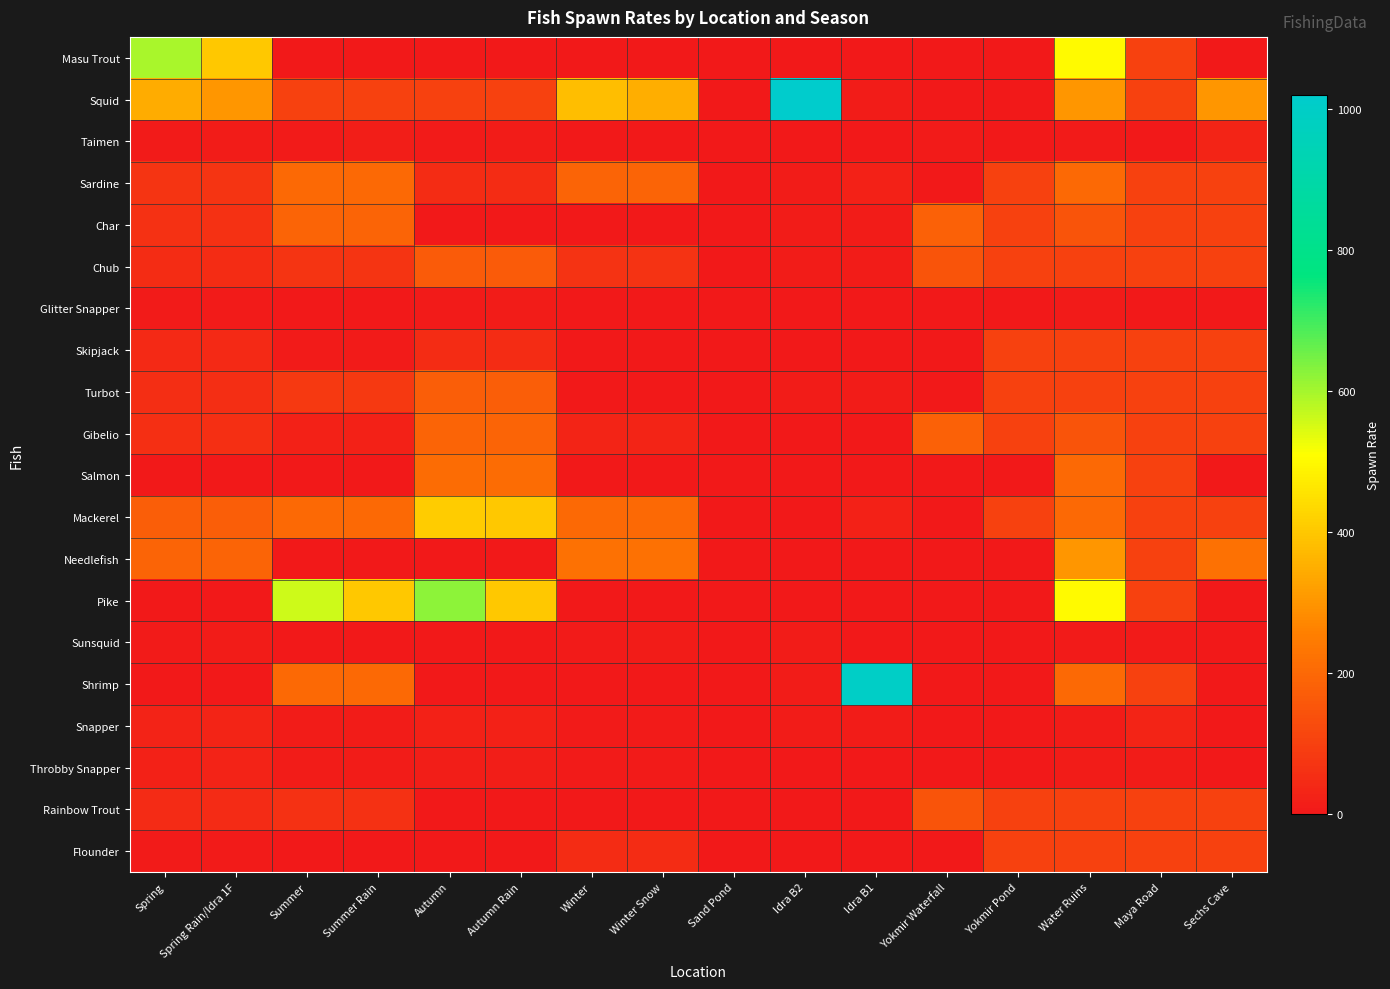

Reading left to right, transcribe all the data shown in this chart.

Masu Trout: Spring=597	Spring Rain/Idra 1F=400	Summer=0	Summer Rain=0	Autumn=0	Autumn Rain=0	Winter=0	Winter Snow=0	Sand Pond=0	Idra B2=0	Idra B1=0	Yokmir Waterfall=0	Yokmir Pond=0	Water Ruins=500	Maya Road=100	Sechs Cave=0
Squid: Spring=345	Spring Rain/Idra 1F=300	Summer=100	Summer Rain=100	Autumn=100	Autumn Rain=100	Winter=380	Winter Snow=350	Sand Pond=0	Idra B2=1020	Idra B1=10	Yokmir Waterfall=0	Yokmir Pond=0	Water Ruins=300	Maya Road=100	Sechs Cave=300
Taimen: Spring=5	Spring Rain/Idra 1F=8	Summer=7	Summer Rain=12	Autumn=5	Autumn Rain=9	Winter=0	Winter Snow=0	Sand Pond=0	Idra B2=0	Idra B1=0	Yokmir Waterfall=6	Yokmir Pond=0	Water Ruins=4	Maya Road=2	Sechs Cave=30
Sardine: Spring=70	Spring Rain/Idra 1F=70	Summer=200	Summer Rain=200	Autumn=50	Autumn Rain=50	Winter=190	Winter Snow=190	Sand Pond=0	Idra B2=10	Idra B1=20	Yokmir Waterfall=0	Yokmir Pond=100	Water Ruins=200	Maya Road=100	Sechs Cave=100
Char: Spring=60	Spring Rain/Idra 1F=60	Summer=190	Summer Rain=190	Autumn=0	Autumn Rain=0	Winter=0	Winter Snow=0	Sand Pond=0	Idra B2=10	Idra B1=10	Yokmir Waterfall=180	Yokmir Pond=100	Water Ruins=150	Maya Road=100	Sechs Cave=100
Chub: Spring=48	Spring Rain/Idra 1F=48	Summer=70	Summer Rain=70	Autumn=165	Autumn Rain=165	Winter=65	Winter Snow=65	Sand Pond=0	Idra B2=10	Idra B1=10	Yokmir Waterfall=150	Yokmir Pond=100	Water Ruins=100	Maya Road=100	Sechs Cave=100
Glitter Snapper: Spring=4	Spring Rain/Idra 1F=6	Summer=2	Summer Rain=2	Autumn=4	Autumn Rain=8	Winter=1	Winter Snow=1	Sand Pond=0	Idra B2=0	Idra B1=0	Yokmir Waterfall=0	Yokmir Pond=0	Water Ruins=4	Maya Road=2	Sechs Cave=1
Skipjack: Spring=40	Spring Rain/Idra 1F=40	Summer=5	Summer Rain=5	Autumn=50	Autumn Rain=50	Winter=0	Winter Snow=0	Sand Pond=0	Idra B2=0	Idra B1=0	Yokmir Waterfall=0	Yokmir Pond=100	Water Ruins=100	Maya Road=100	Sechs Cave=100
Turbot: Spring=52	Spring Rain/Idra 1F=52	Summer=80	Summer Rain=80	Autumn=175	Autumn Rain=175	Winter=0	Winter Snow=0	Sand Pond=0	Idra B2=10	Idra B1=10	Yokmir Waterfall=0	Yokmir Pond=100	Water Ruins=100	Maya Road=100	Sechs Cave=100
Gibelio: Spring=58	Spring Rain/Idra 1F=58	Summer=20	Summer Rain=20	Autumn=190	Autumn Rain=190	Winter=30	Winter Snow=30	Sand Pond=0	Idra B2=0	Idra B1=0	Yokmir Waterfall=180	Yokmir Pond=100	Water Ruins=150	Maya Road=100	Sechs Cave=100
Salmon: Spring=0	Spring Rain/Idra 1F=0	Summer=0	Summer Rain=0	Autumn=210	Autumn Rain=210	Winter=0	Winter Snow=0	Sand Pond=0	Idra B2=0	Idra B1=0	Yokmir Waterfall=0	Yokmir Pond=0	Water Ruins=200	Maya Road=100	Sechs Cave=0
Mackerel: Spring=175	Spring Rain/Idra 1F=175	Summer=200	Summer Rain=200	Autumn=410	Autumn Rain=400	Winter=200	Winter Snow=200	Sand Pond=0	Idra B2=0	Idra B1=20	Yokmir Waterfall=0	Yokmir Pond=100	Water Ruins=200	Maya Road=100	Sechs Cave=100
Needlefish: Spring=190	Spring Rain/Idra 1F=190	Summer=0	Summer Rain=0	Autumn=0	Autumn Rain=0	Winter=220	Winter Snow=220	Sand Pond=0	Idra B2=0	Idra B1=0	Yokmir Waterfall=0	Yokmir Pond=0	Water Ruins=300	Maya Road=100	Sechs Cave=220
Pike: Spring=0	Spring Rain/Idra 1F=0	Summer=560	Summer Rain=400	Autumn=622	Autumn Rain=400	Winter=0	Winter Snow=0	Sand Pond=0	Idra B2=0	Idra B1=0	Yokmir Waterfall=0	Yokmir Pond=0	Water Ruins=500	Maya Road=100	Sechs Cave=0
Sunsquid: Spring=6	Spring Rain/Idra 1F=10	Summer=2	Summer Rain=2	Autumn=1	Autumn Rain=1	Winter=5	Winter Snow=10	Sand Pond=0	Idra B2=10	Idra B1=0	Yokmir Waterfall=0	Yokmir Pond=0	Water Ruins=4	Maya Road=4	Sechs Cave=1
Shrimp: Spring=0	Spring Rain/Idra 1F=0	Summer=200	Summer Rain=200	Autumn=0	Autumn Rain=0	Winter=0	Winter Snow=0	Sand Pond=0	Idra B2=10	Idra B1=999	Yokmir Waterfall=0	Yokmir Pond=0	Water Ruins=200	Maya Road=100	Sechs Cave=0
Snapper: Spring=25	Spring Rain/Idra 1F=30	Summer=10	Summer Rain=10	Autumn=20	Autumn Rain=20	Winter=5	Winter Snow=5	Sand Pond=0	Idra B2=10	Idra B1=10	Yokmir Waterfall=0	Yokmir Pond=0	Water Ruins=10	Maya Road=30	Sechs Cave=0
Throbby Snapper: Spring=20	Spring Rain/Idra 1F=25	Summer=10	Summer Rain=10	Autumn=13	Autumn Rain=15	Winter=5	Winter Snow=5	Sand Pond=0	Idra B2=0	Idra B1=0	Yokmir Waterfall=0	Yokmir Pond=0	Water Ruins=10	Maya Road=10	Sechs Cave=0
Rainbow Trout: Spring=45	Spring Rain/Idra 1F=45	Summer=60	Summer Rain=60	Autumn=0	Autumn Rain=0	Winter=0	Winter Snow=0	Sand Pond=0	Idra B2=0	Idra B1=0	Yokmir Waterfall=150	Yokmir Pond=100	Water Ruins=100	Maya Road=100	Sechs Cave=100
Flounder: Spring=5	Spring Rain/Idra 1F=5	Summer=0	Summer Rain=0	Autumn=0	Autumn Rain=0	Winter=50	Winter Snow=50	Sand Pond=0	Idra B2=0	Idra B1=0	Yokmir Waterfall=0	Yokmir Pond=100	Water Ruins=100	Maya Road=100	Sechs Cave=100